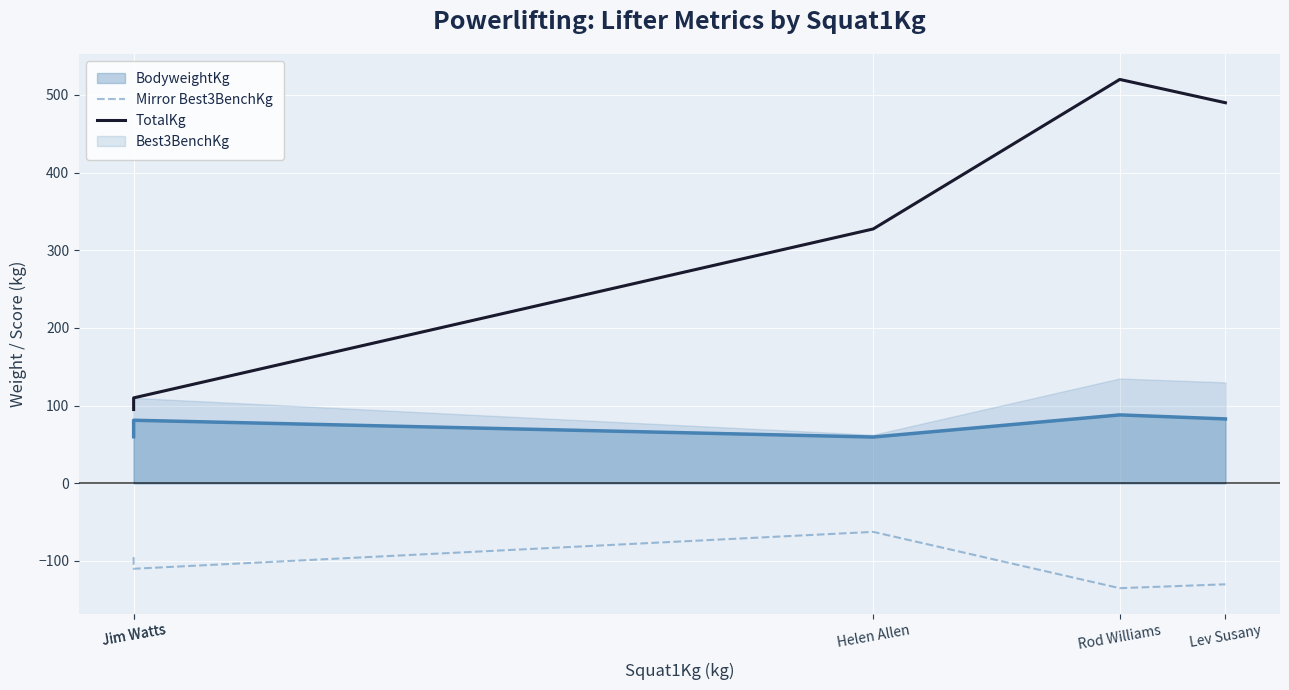

What is the greatest value displayed?

520.0